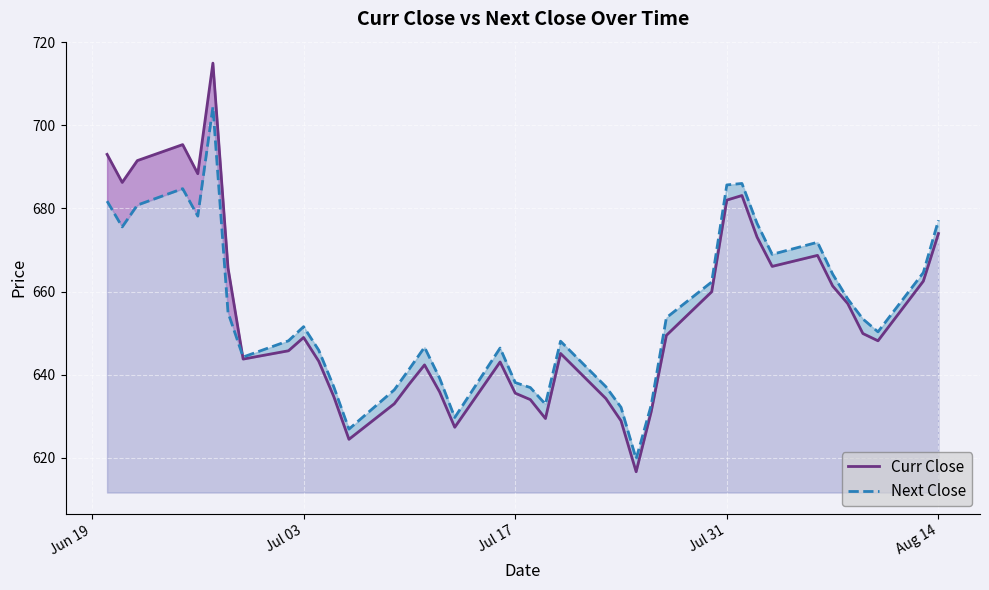

What is the maximum value shown in the chart?

715.0